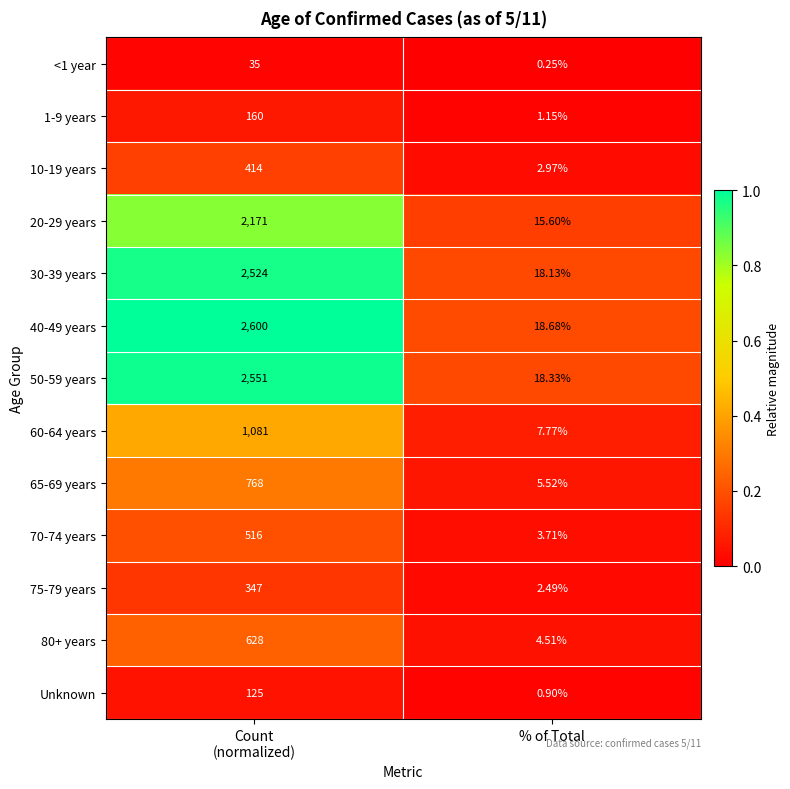

At which label does 75-79 years reach its minimum?

% of Total